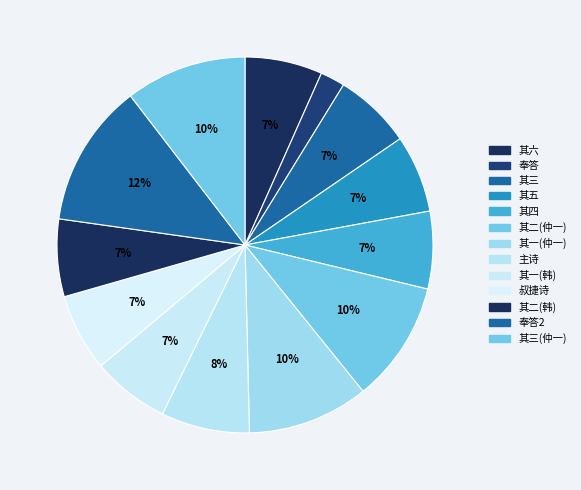

How many segments does this pie chart have?

13